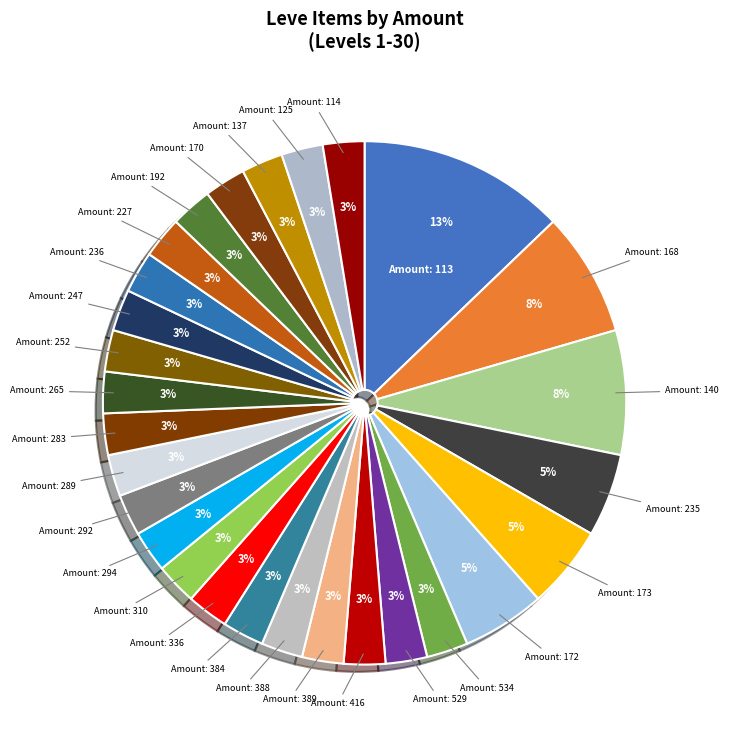

How many segments does this pie chart have?

28